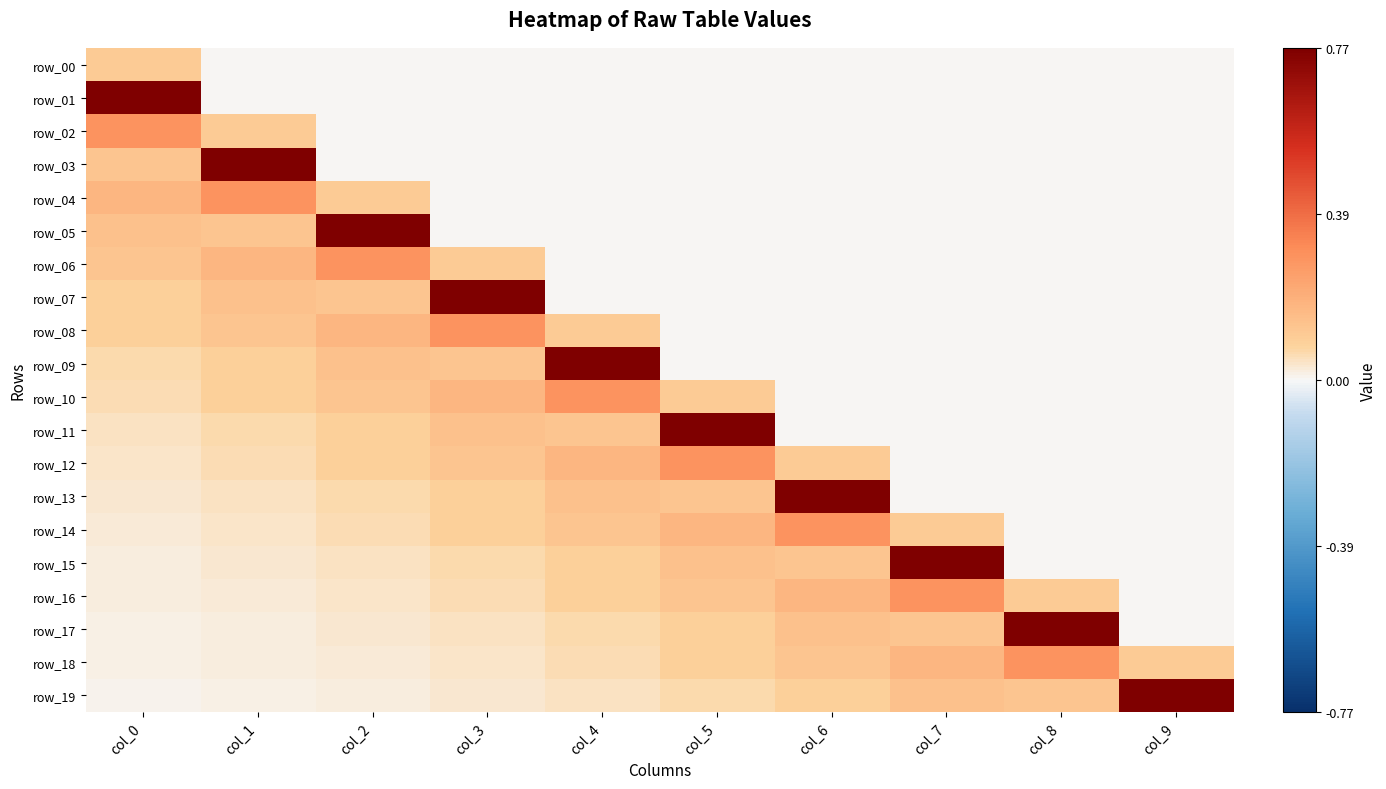

Count the number of data series in this chart.

20